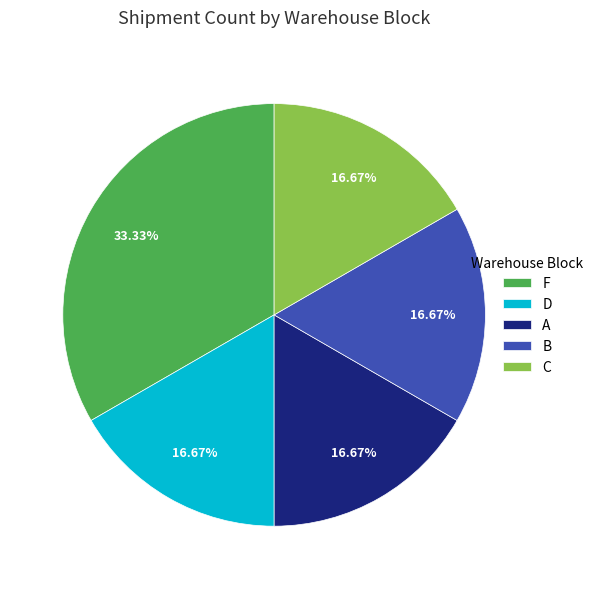

Which category has the biggest portion of the pie?

F